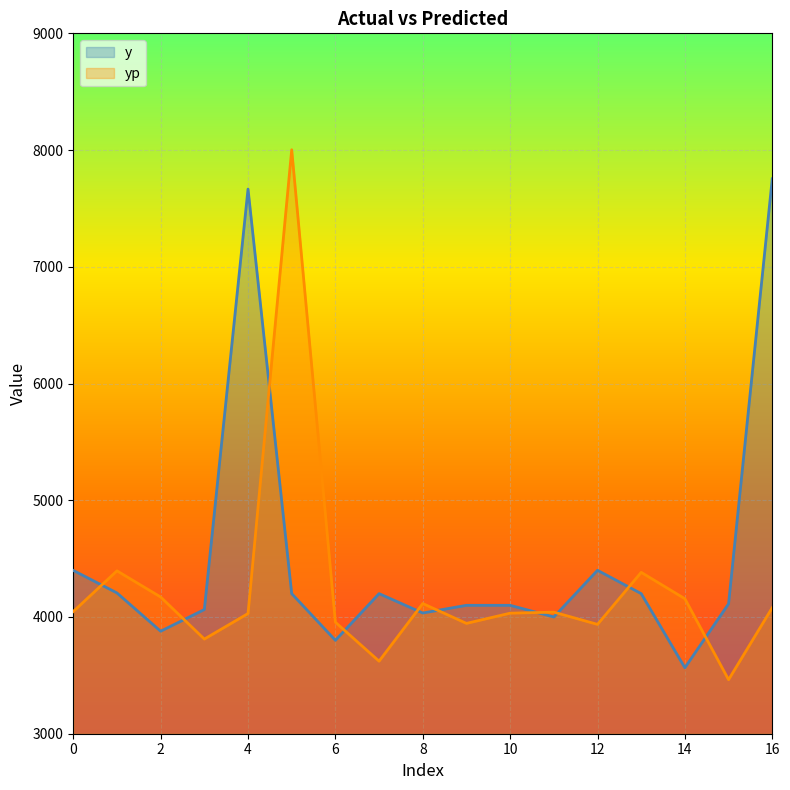

Does the chart display data point markers on the line(s)?

No